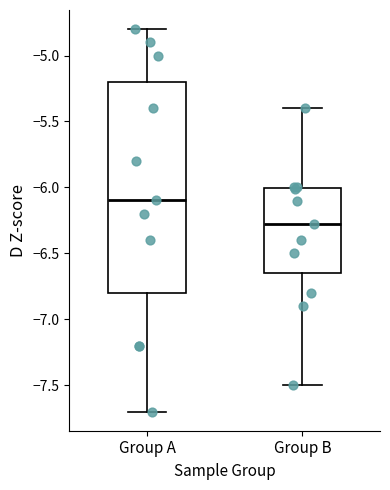

Where is the lower edge of the box for Group B on the y-axis? The values are not printed on the chart, so give them approximately, as read against the axis.

-6.65